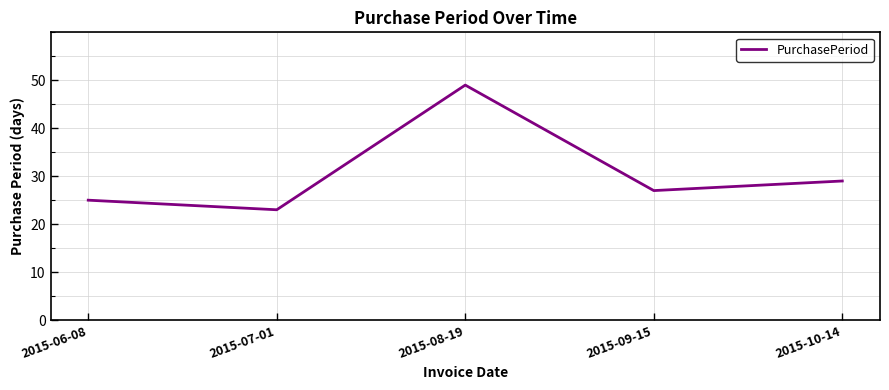

What is the sum of all values?

153